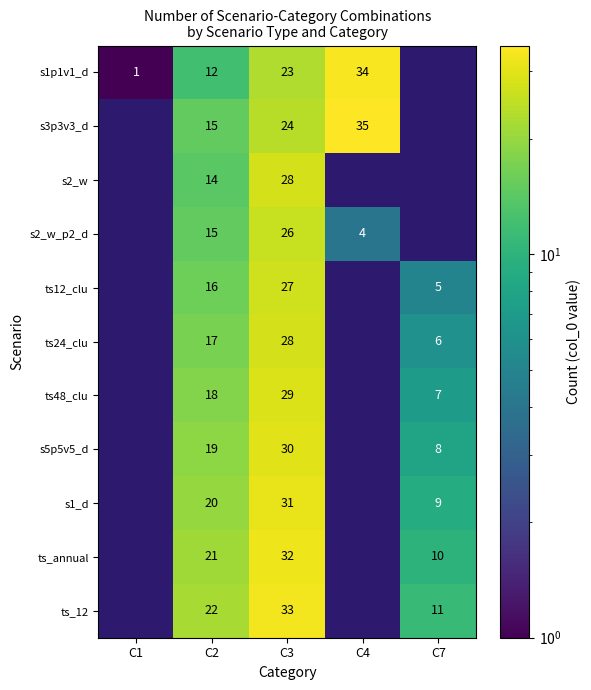

How many data points does each series have?

5